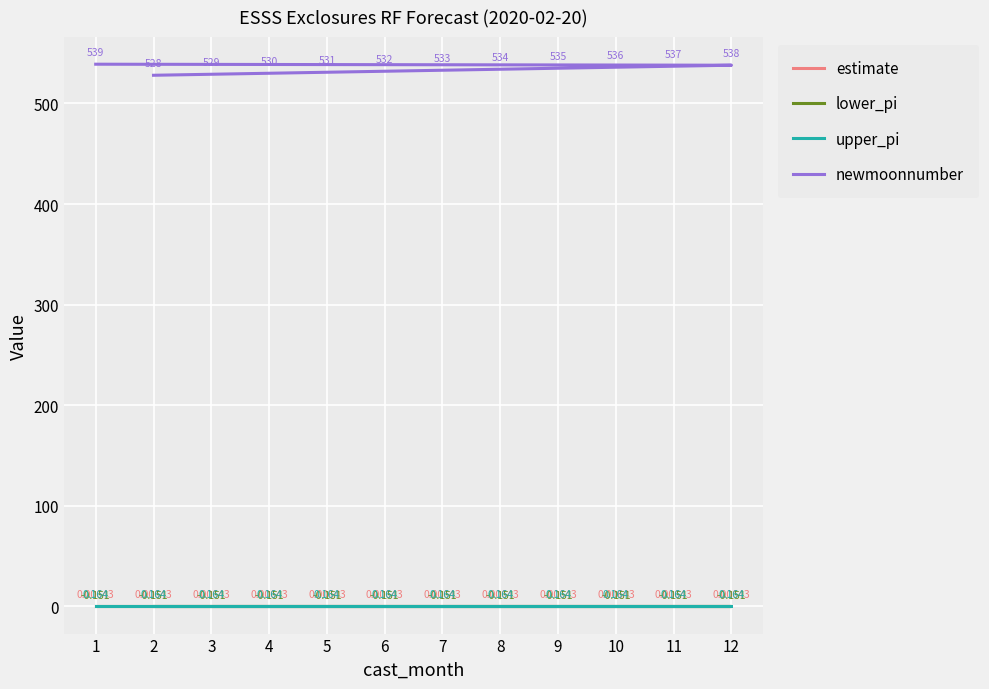

At how many categories does at least one series exceed 450?

12